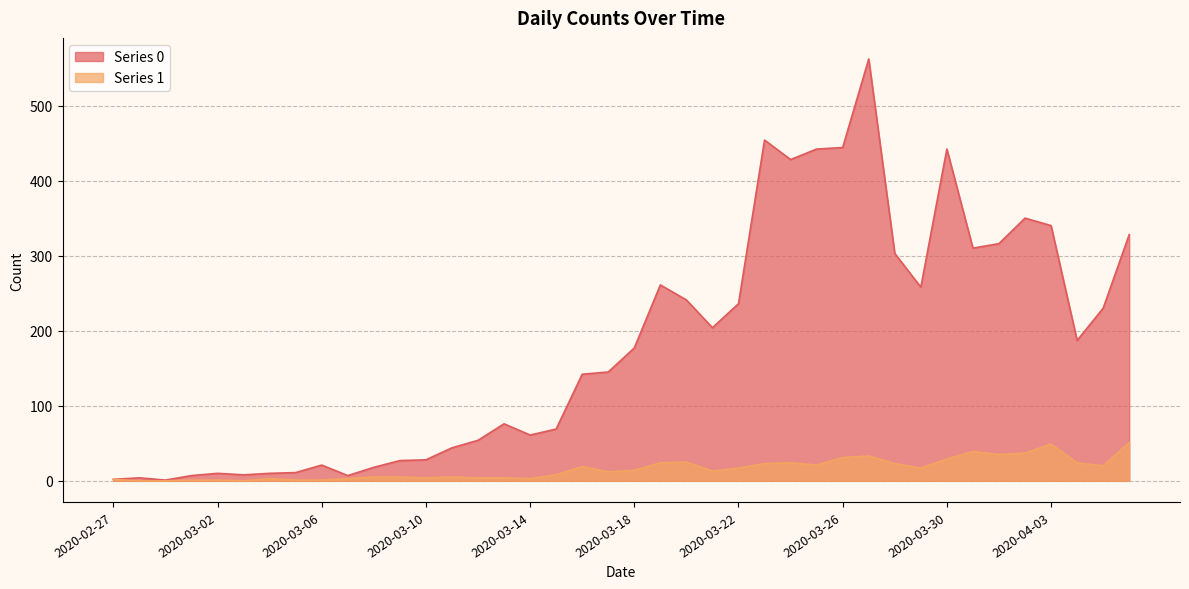

Does the chart display data point markers on the line(s)?

No